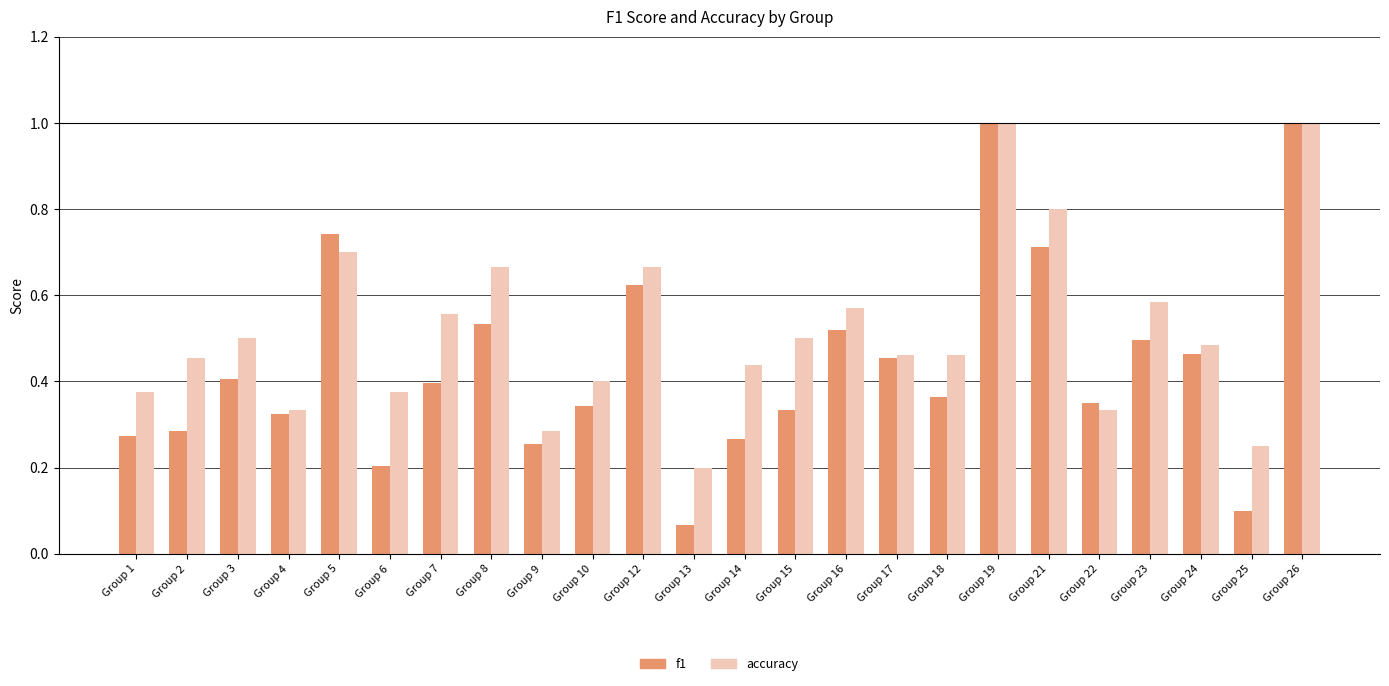

At Group 18, list the series in order from largest to smallest.

accuracy, f1